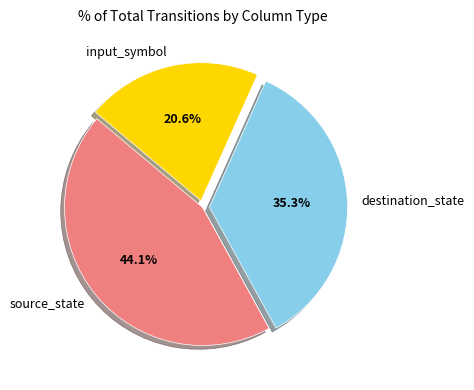

What is the ratio of the value at input_symbol to the value at source_state?

0.5